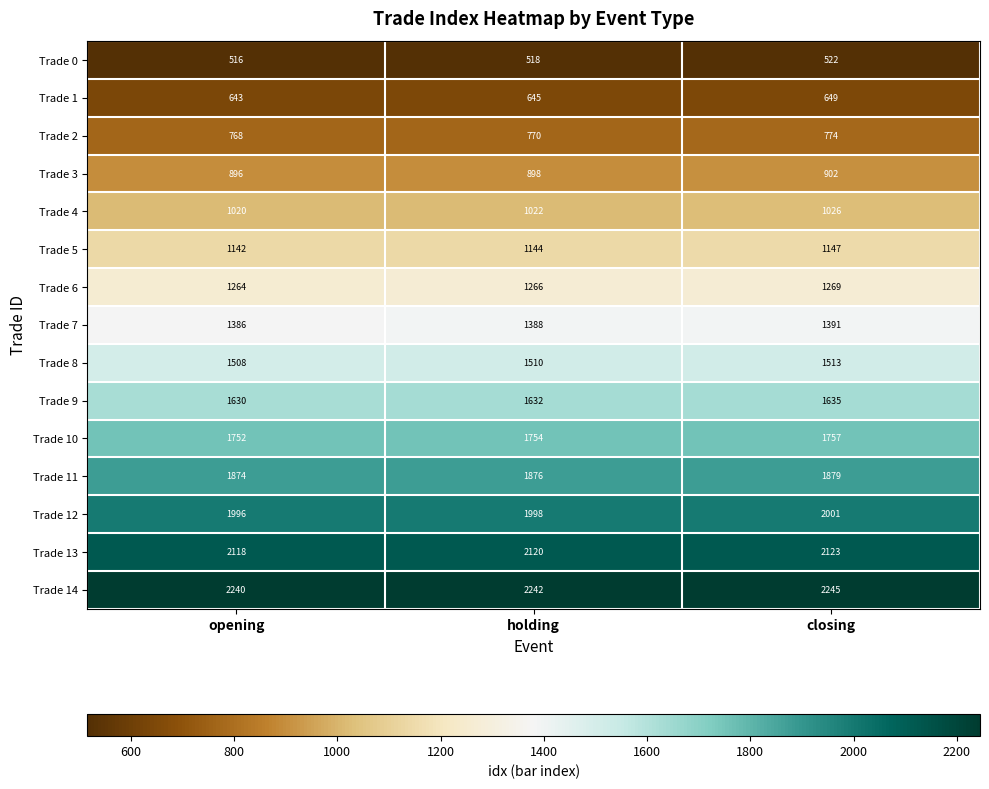

Which category has the lowest value in the Trade 2 series?

opening